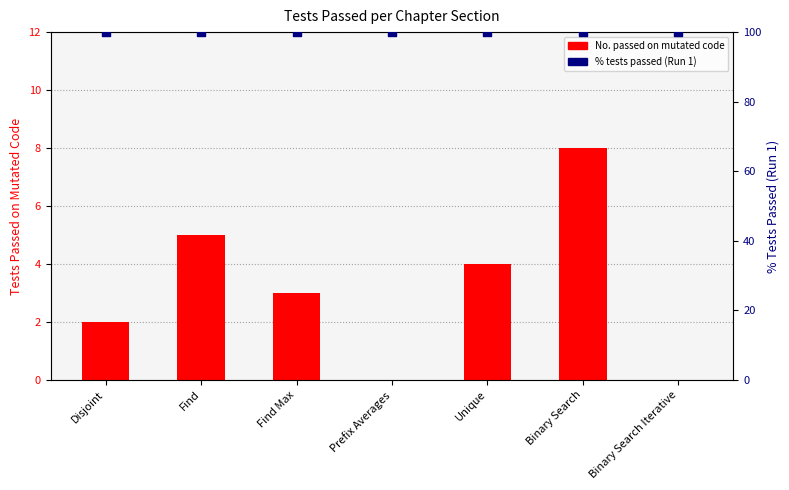

What are all the series names shown in the legend?

No. passed on mutated code, % tests passed (Run 1)